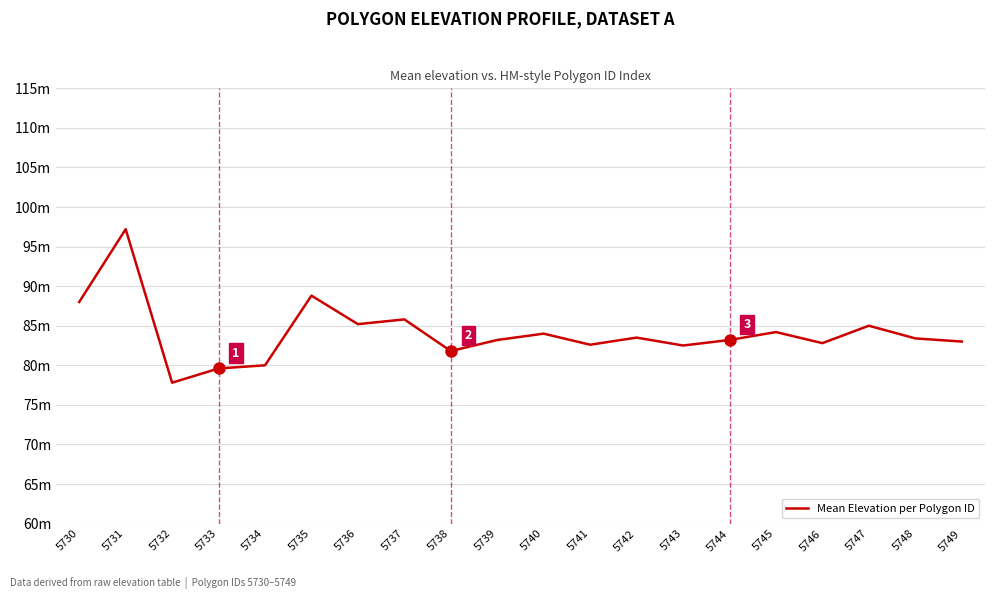

What is the smallest value displayed?

77.8